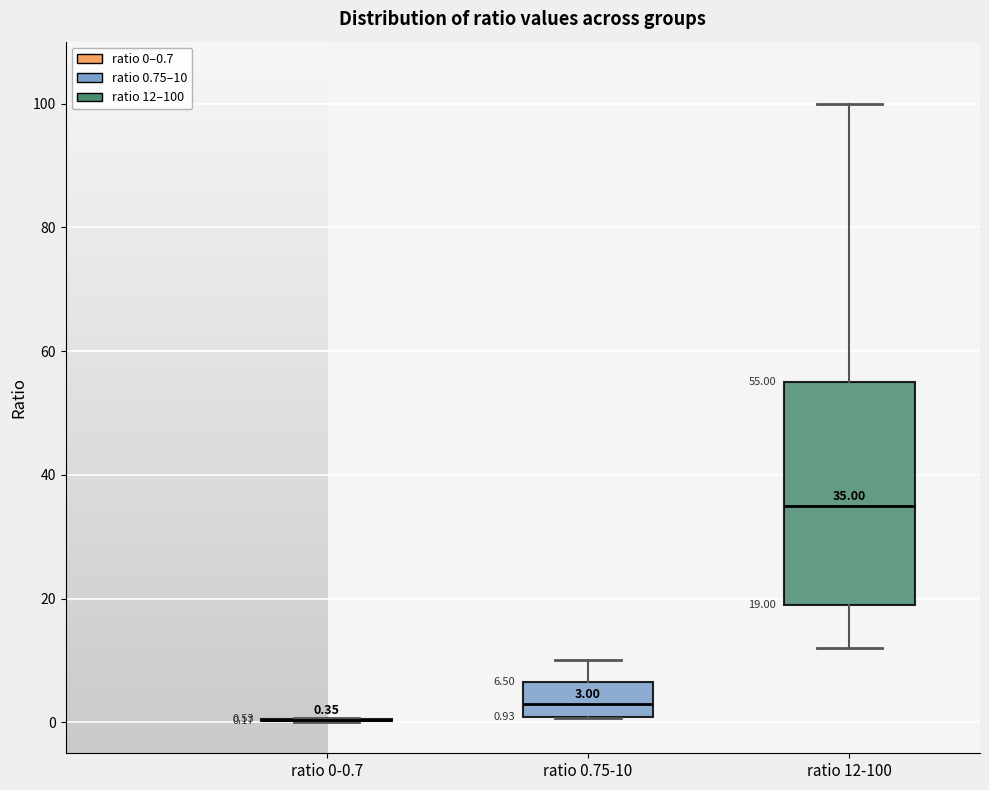

Which box is the tallest, from its lower edge to its upper edge?

ratio 12-100